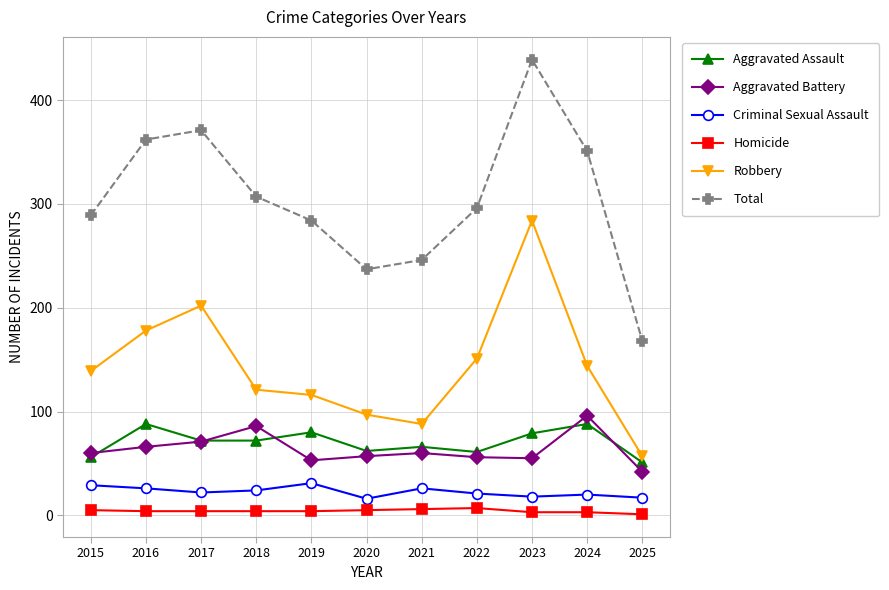

Which series has the largest total across all categories?

Total